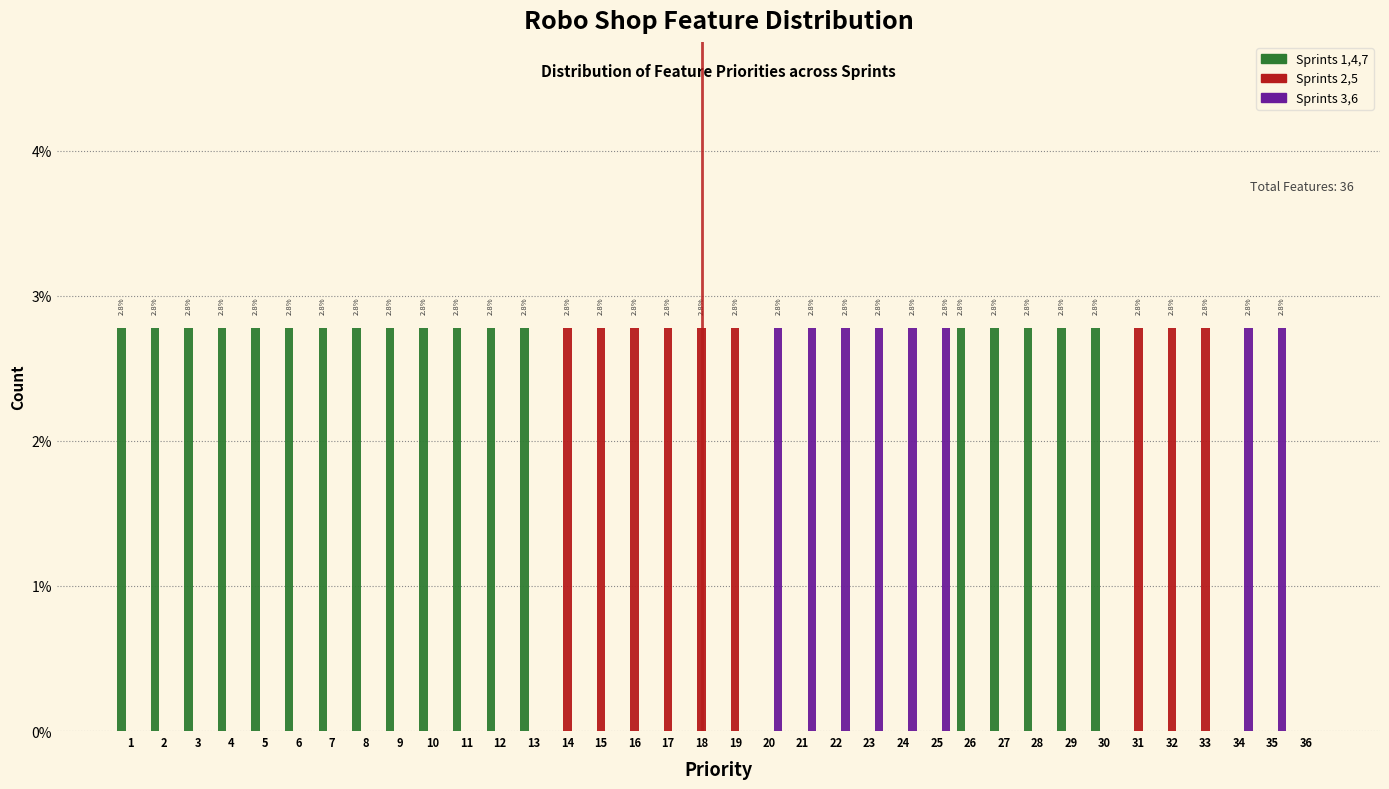

How many distinct data groups are displayed?

6